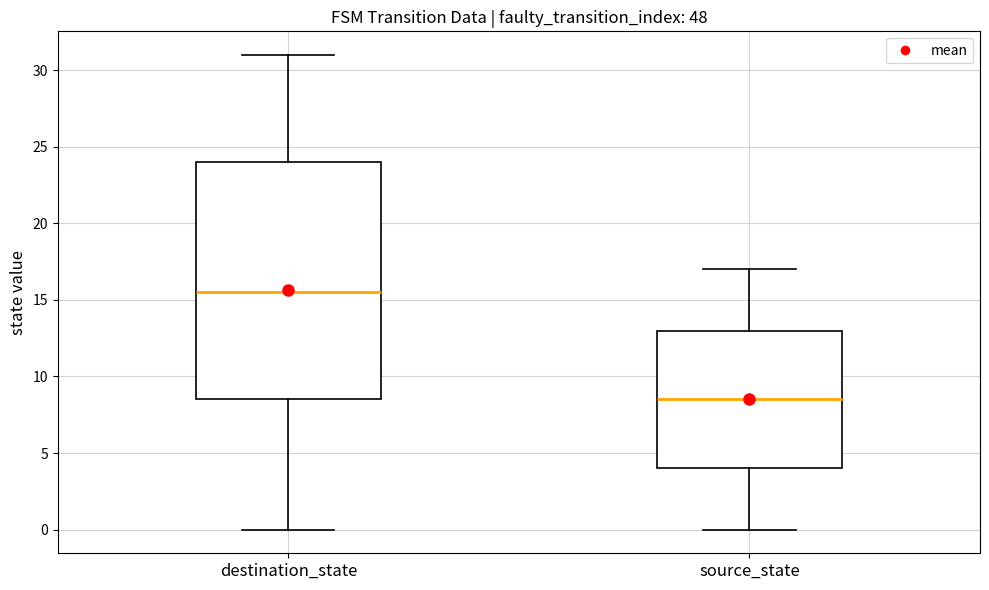

Which box is the tallest, from its lower edge to its upper edge?

destination_state